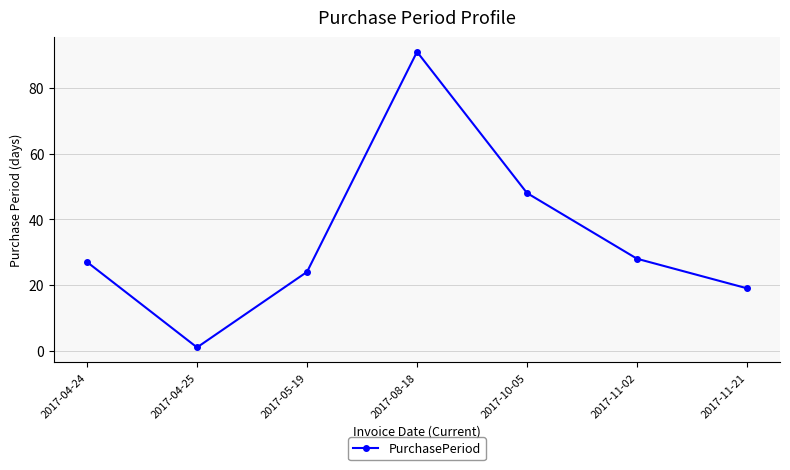

Rank the categories by value from highest to lowest.

2017-08-18, 2017-10-05, 2017-11-02, 2017-04-24, 2017-05-19, 2017-11-21, 2017-04-25